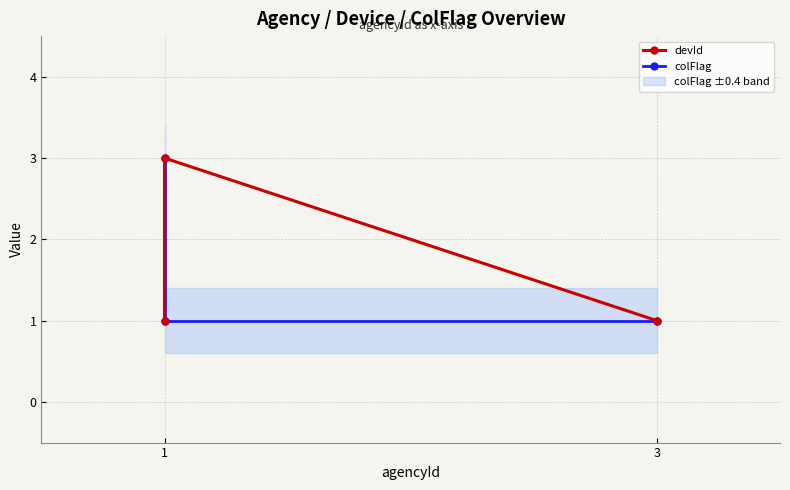

Which series has the widest spread of values?

devId